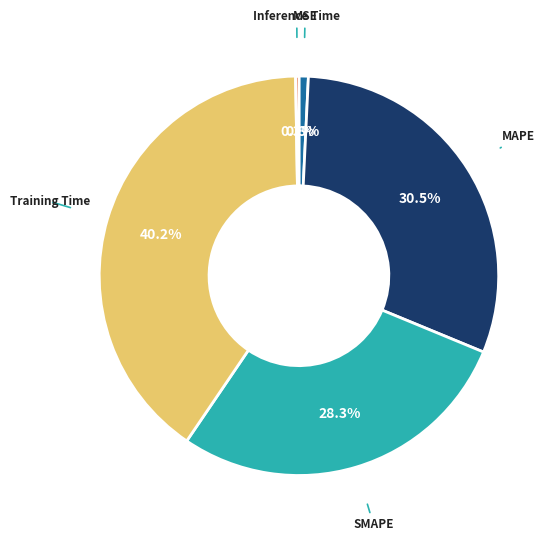

Between Training Time and MSE, which is larger?

Training Time